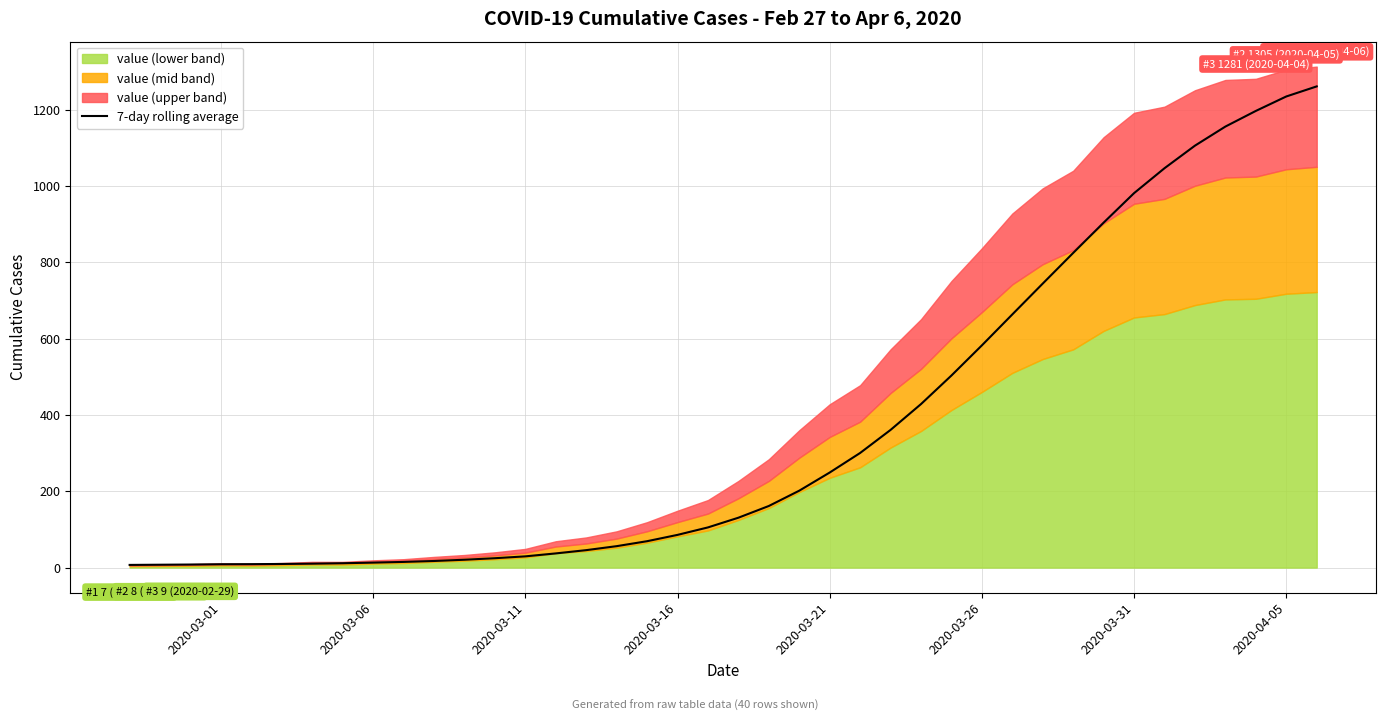

How many data points are above 130?

20